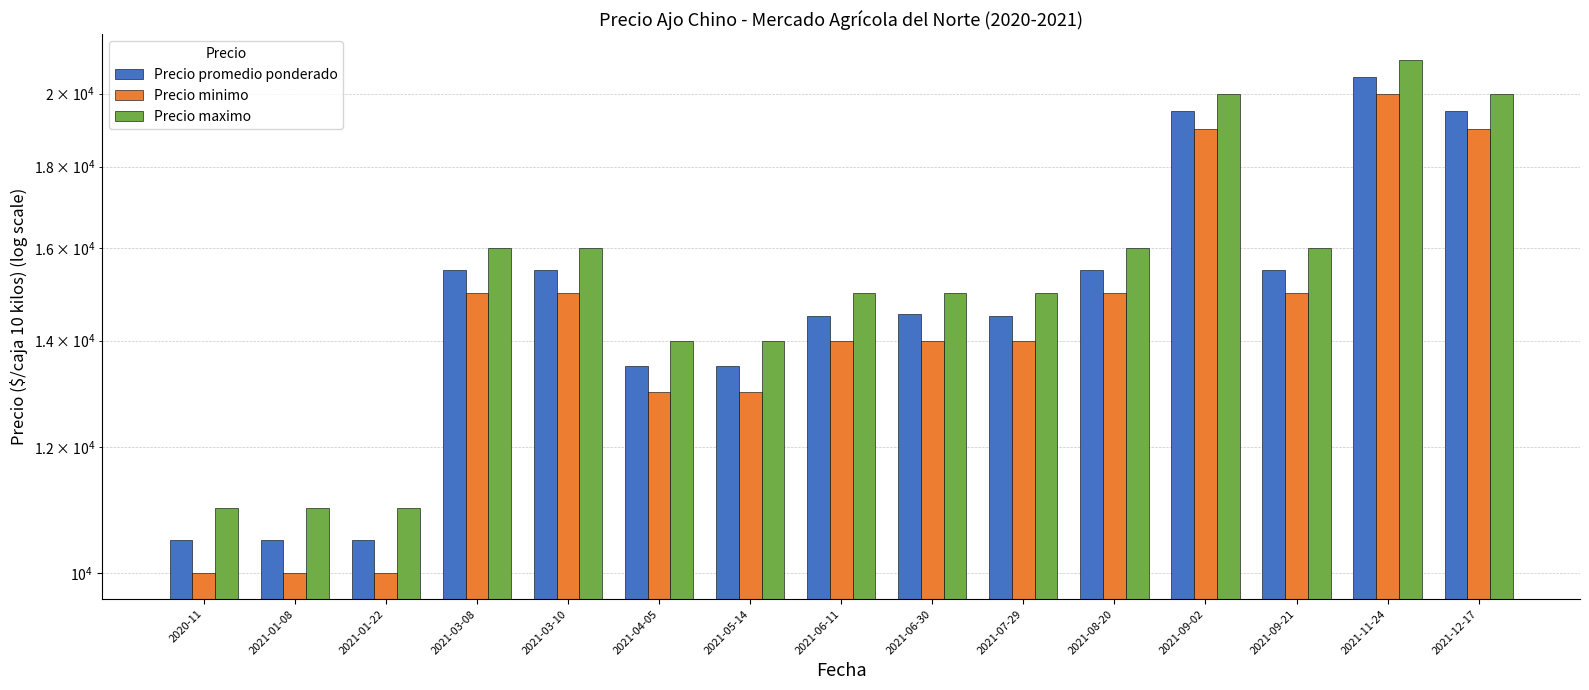

Rank the series by their average value, from highest to lowest.

Precio maximo, Precio promedio ponderado, Precio minimo